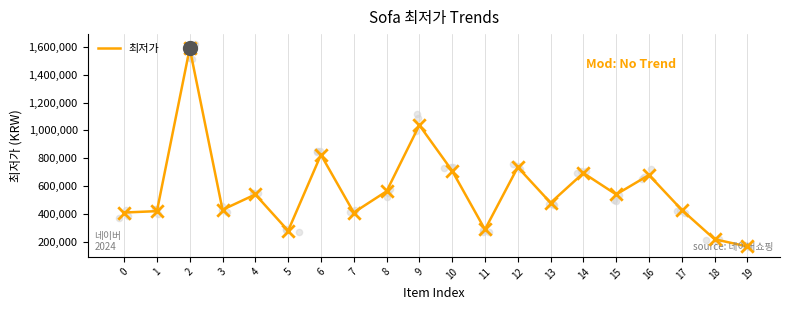

Approximately how many times larger is the value at 12 compared to 8?

1.3